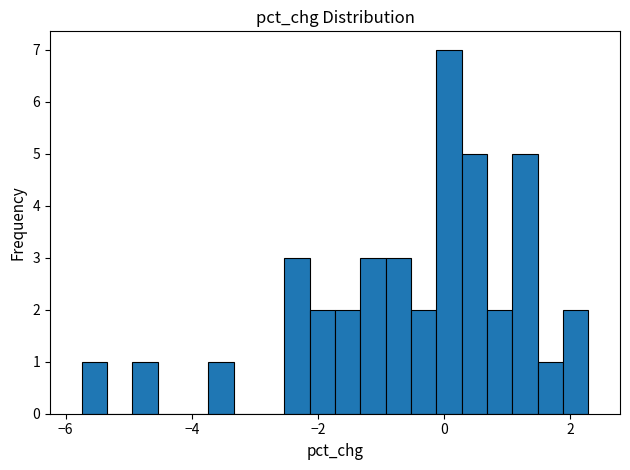

Read against the x-axis, roughly where is the centre of the tallest bar?

0.0